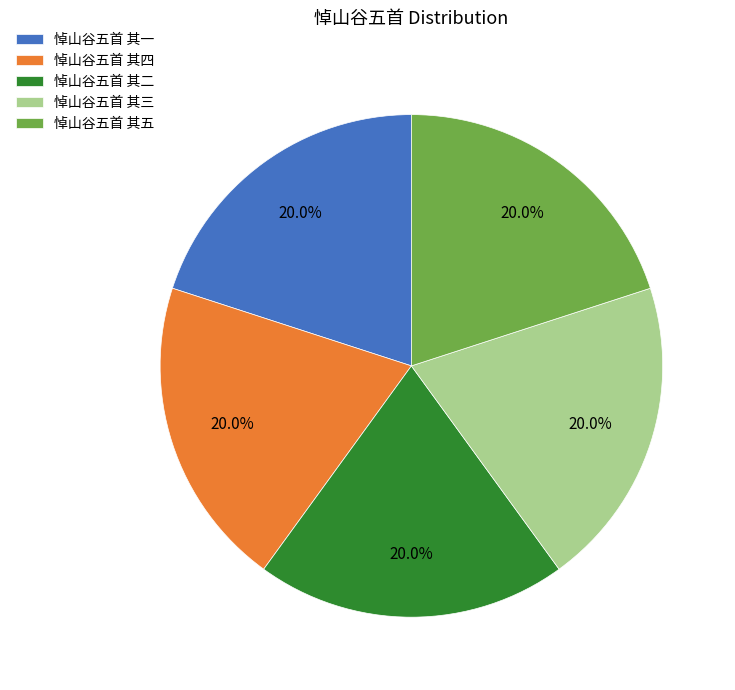

True or false: 悼山谷五首 其五 accounts for 13% of the total.

False